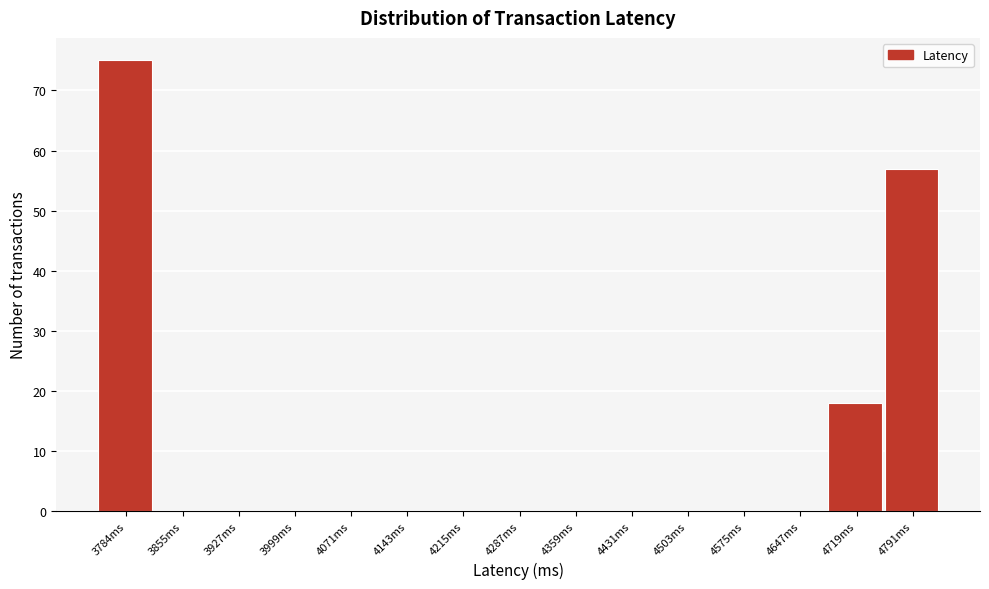

Reading left to right, list all the values displayed in this chart.

3784ms=75	3855ms=0	3927ms=0	3999ms=0	4071ms=0	4143ms=0	4215ms=0	4287ms=0	4359ms=0	4431ms=0	4503ms=0	4575ms=0	4647ms=0	4719ms=18	4791ms=57